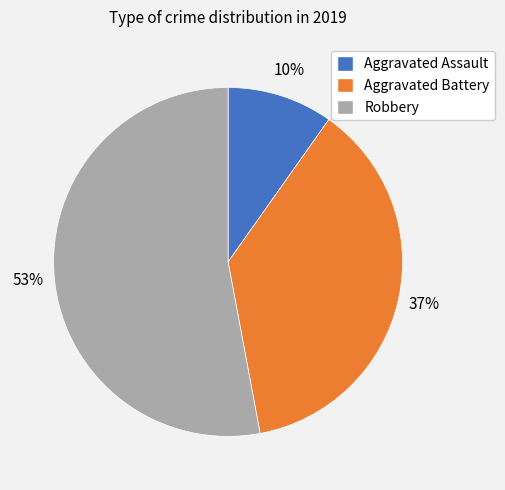

Which has a higher value, Robbery or Aggravated Assault?

Robbery